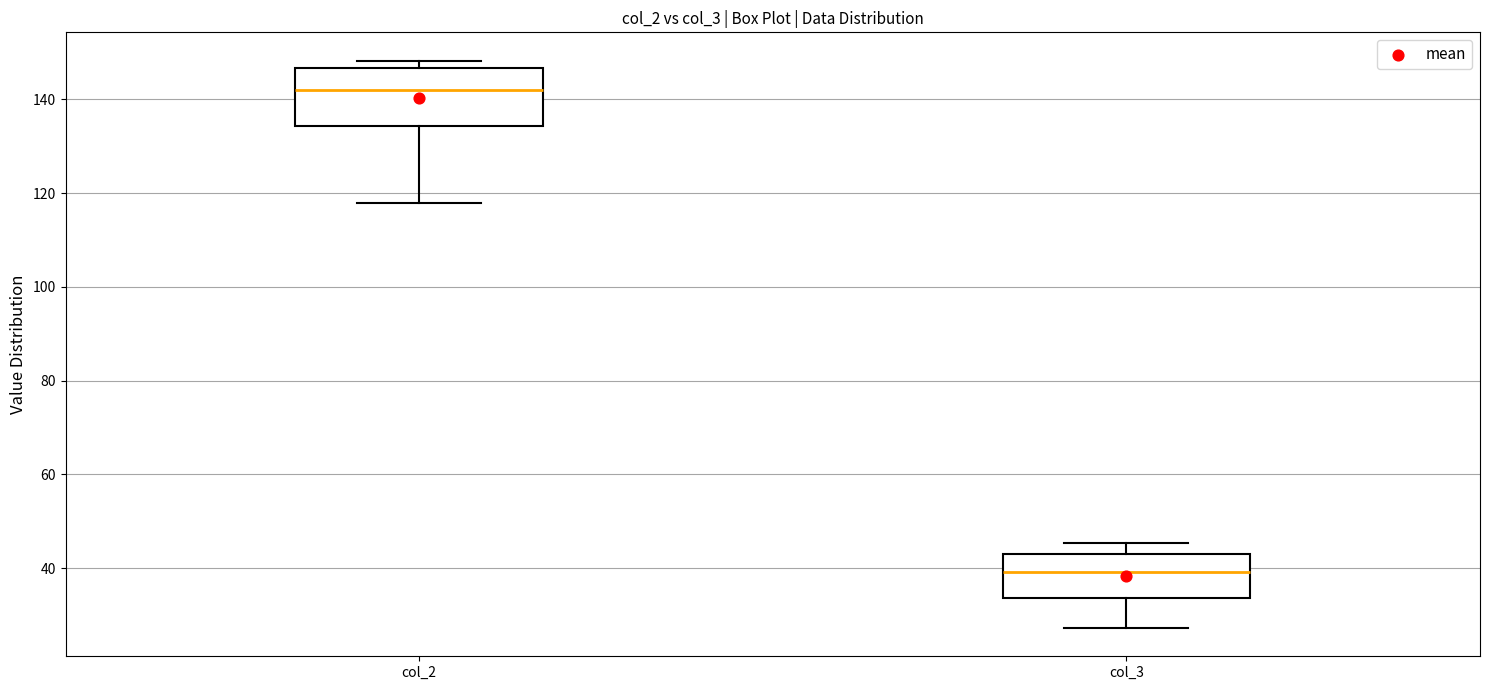

Which box's median line is the highest?

col_2